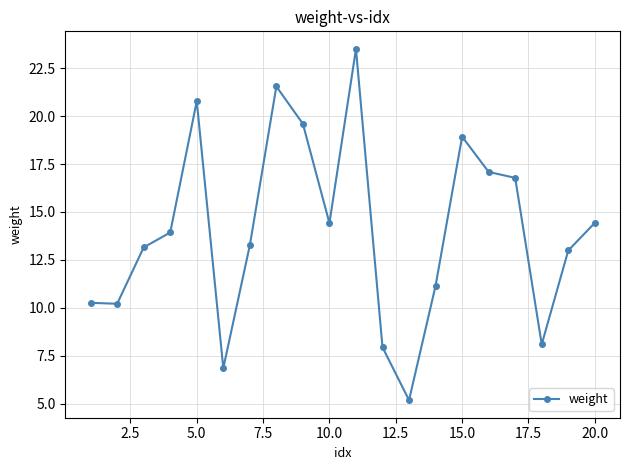

True or false: there are more than 2 points higher than both neighbors.

True